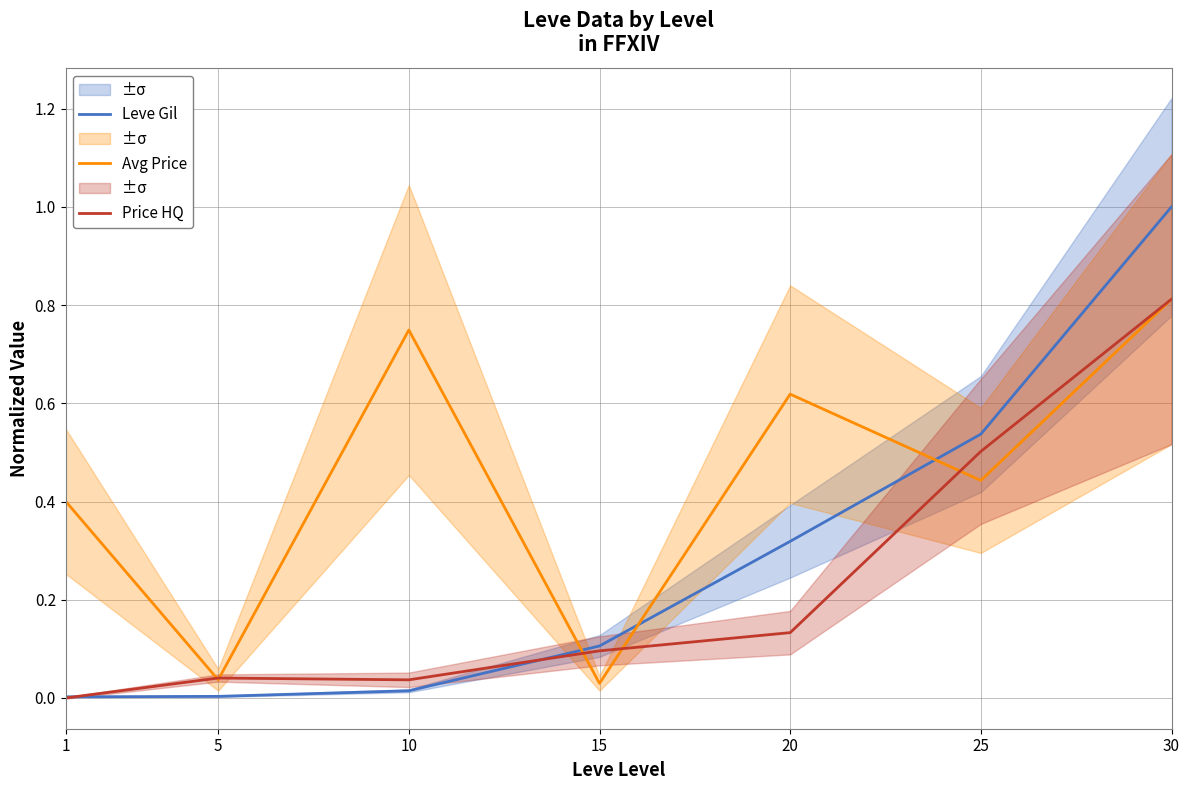

How many intersections are there between Leve Gil and Avg Price?

3